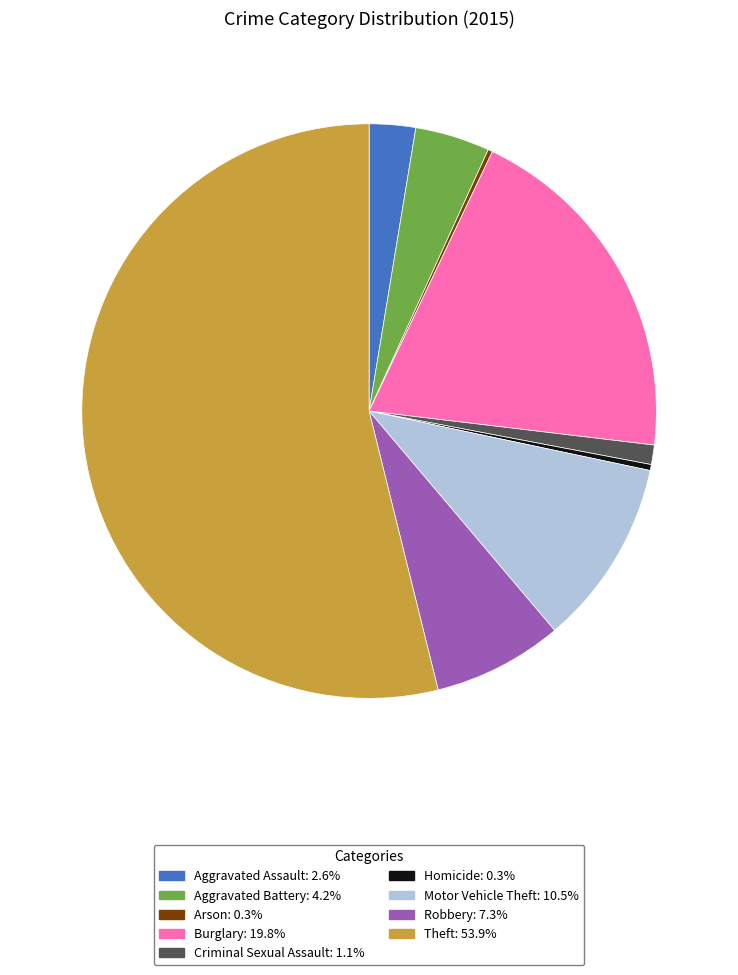

Approximately how many times larger is the value at Theft: 53.9% compared to Burglary: 19.8%?

2.7